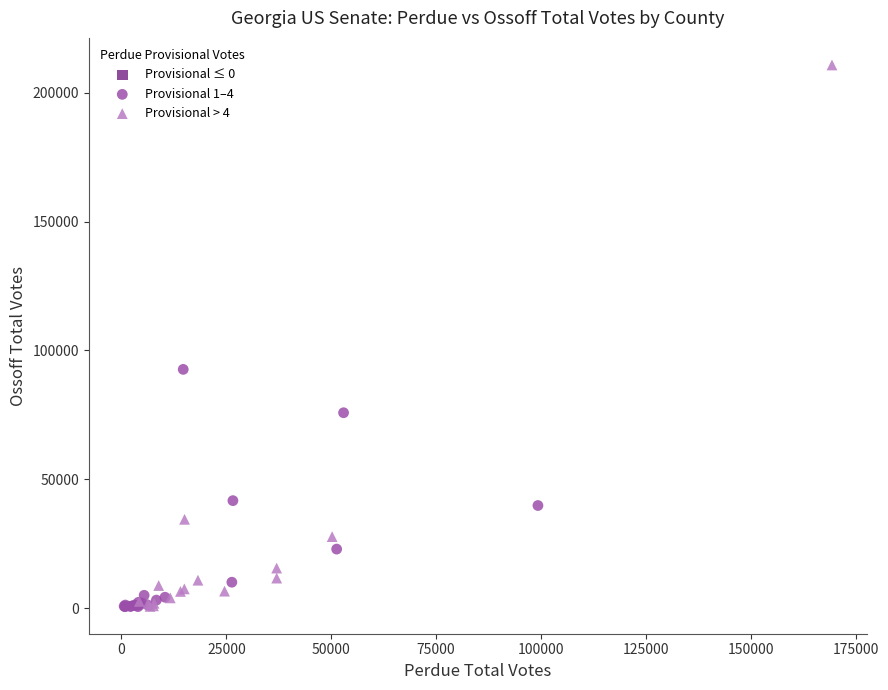

Which series has the widest spread of Y values?

Provisional > 4